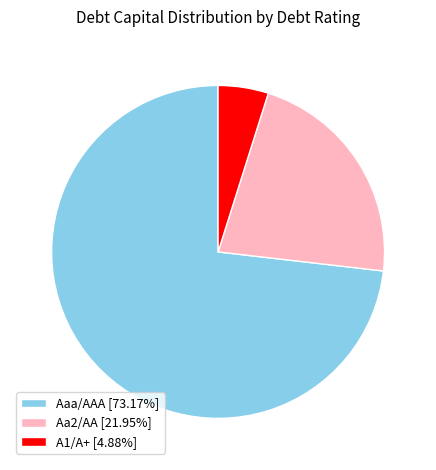

Does Aaa/AAA [73.17%] represent more than half of the total?

Yes